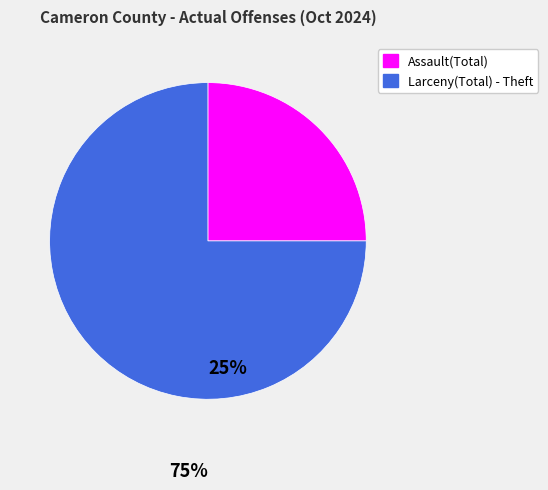

True or false: Assault(Total) accounts for 25% of the total.

True